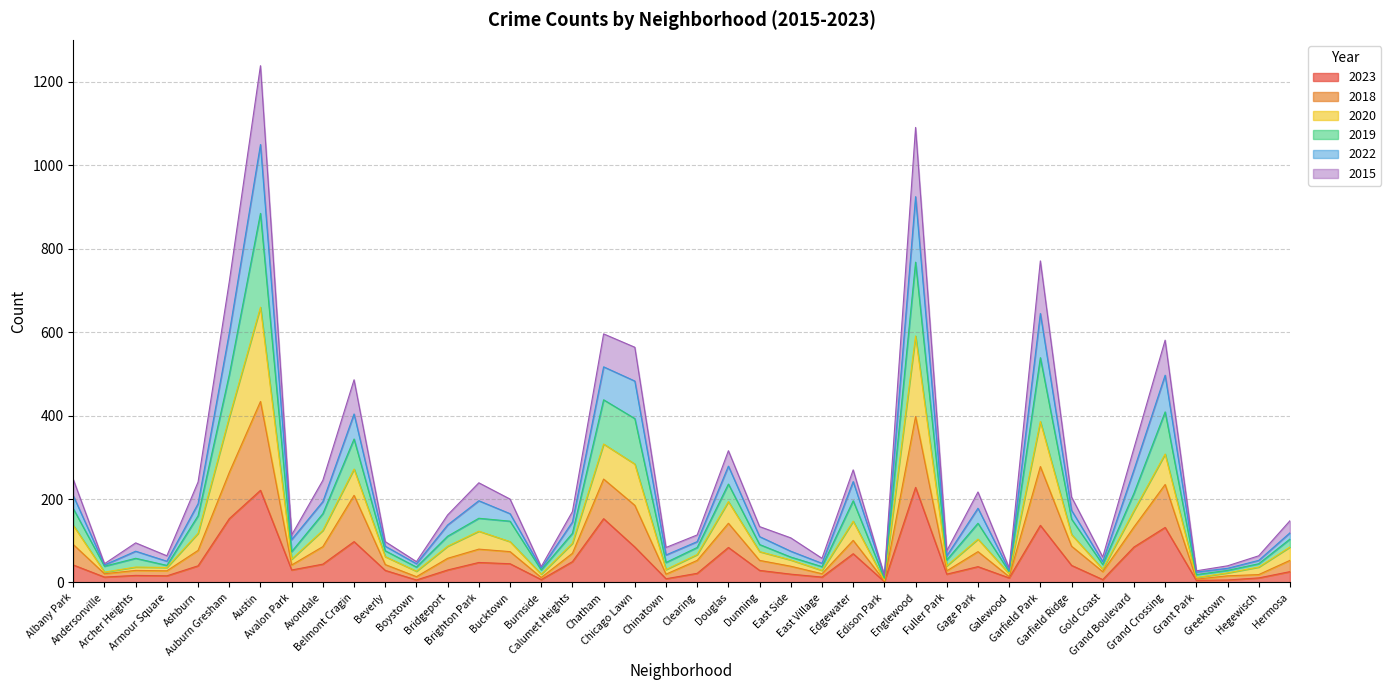

The 2020 series shows 33 at Beverly. True or false?

False